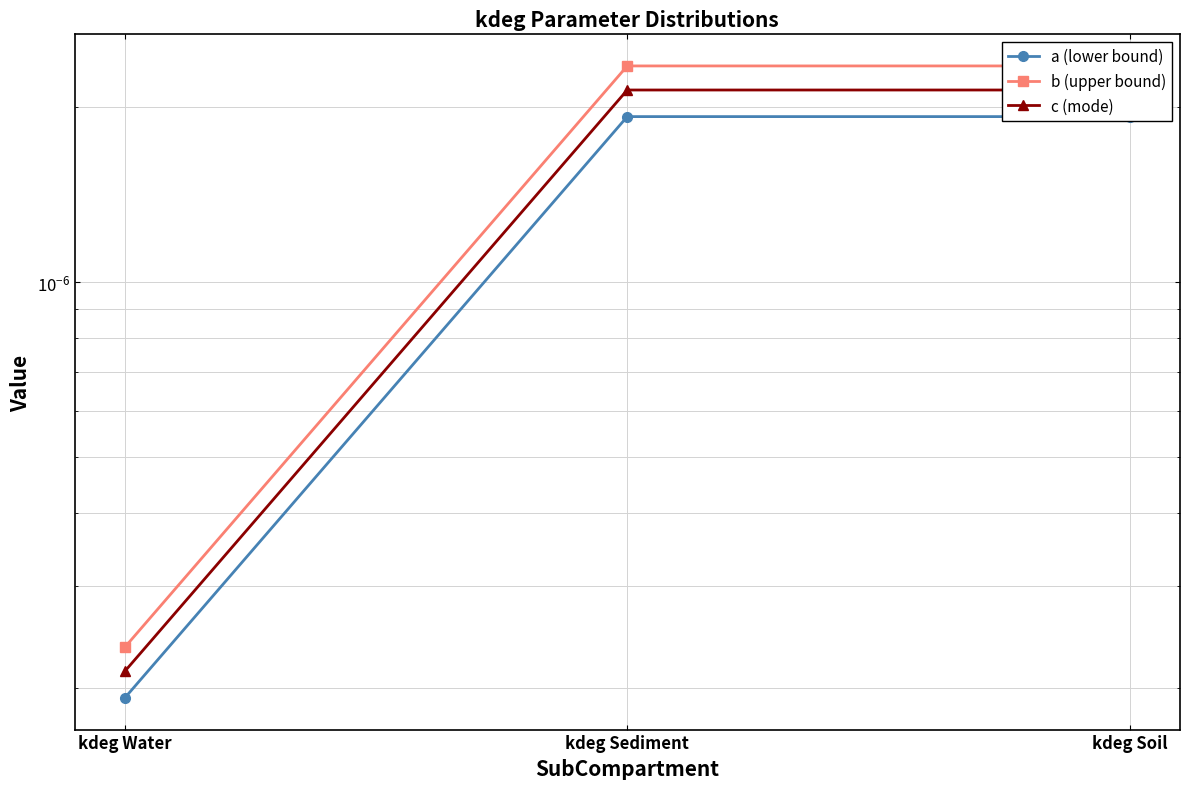

At which label is b (upper bound) closest to 0?

kdeg Water